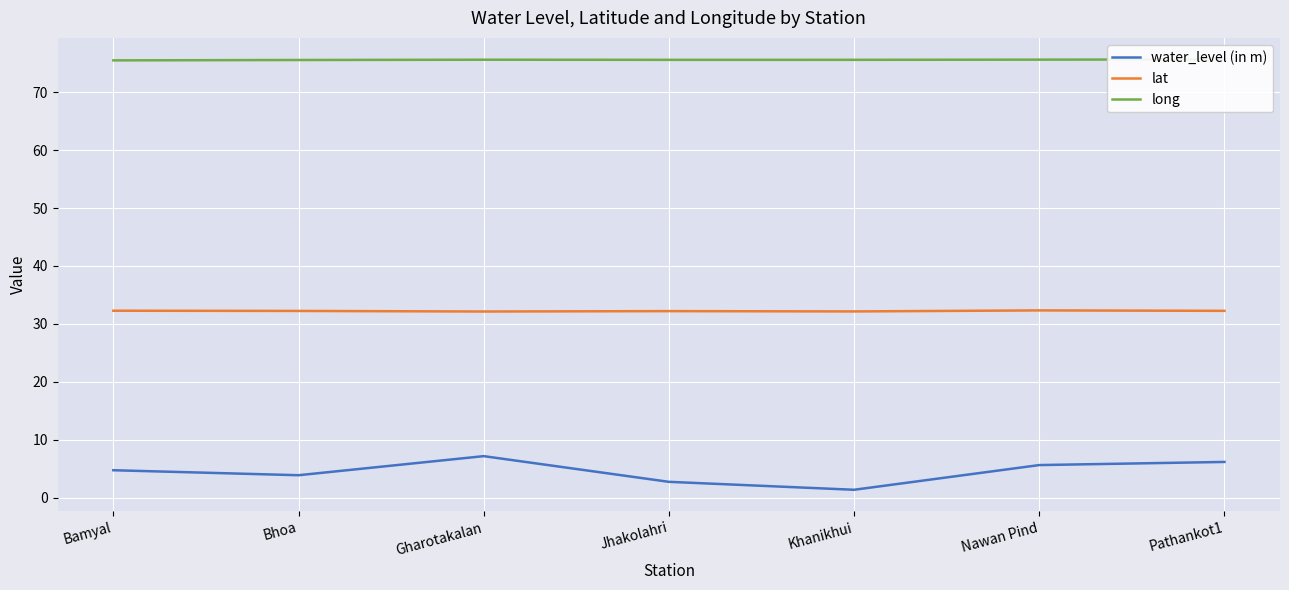

How many interior local peaks does the water_level (in m) series have?

1